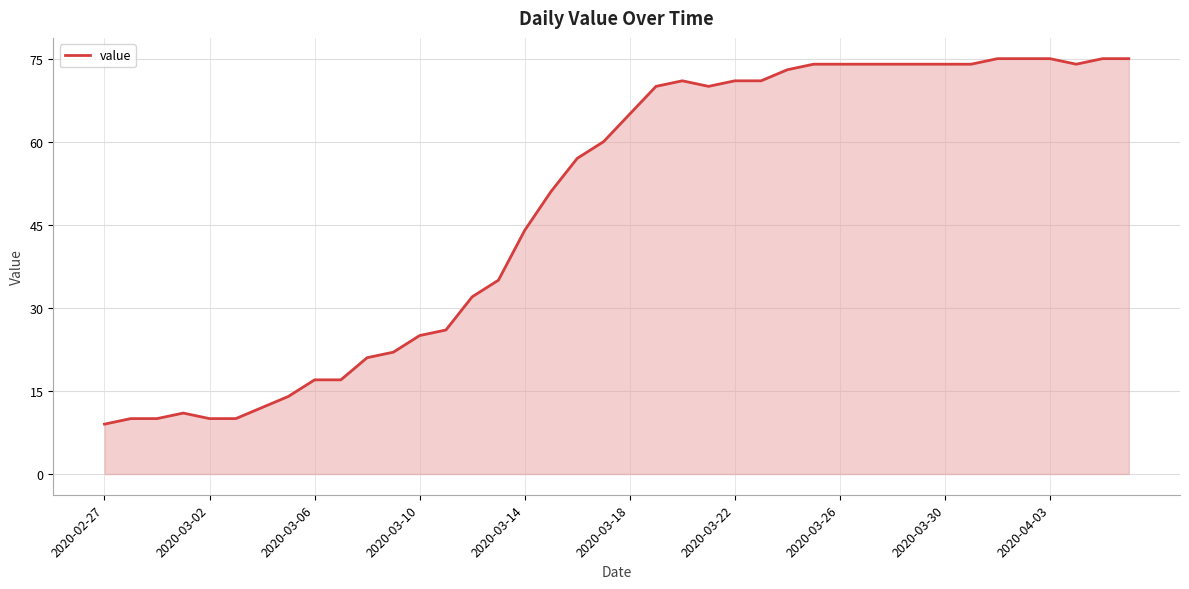

Reading left to right, what are all the values shown in this chart?

9	10	10	11	10	10	12	14	17	17	21	22	25	26	32	35	44	51	57	60	65	70	71	70	71	71	73	74	74	74	74	74	74	74	75	75	75	74	75	75